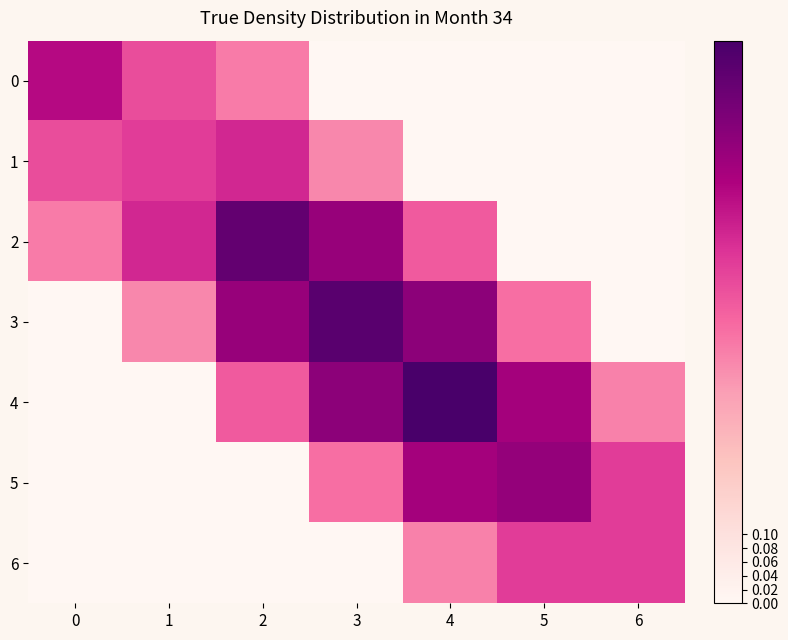

Which series has the widest spread of values?

4